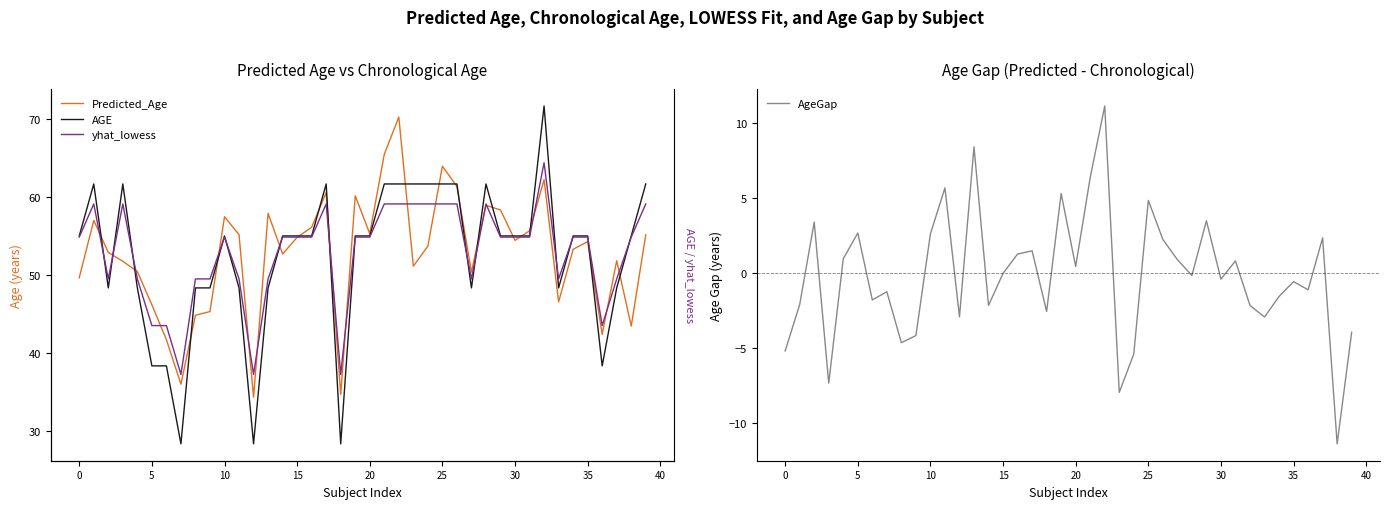

What is the lowest value of the AgeGap series?

-11.4